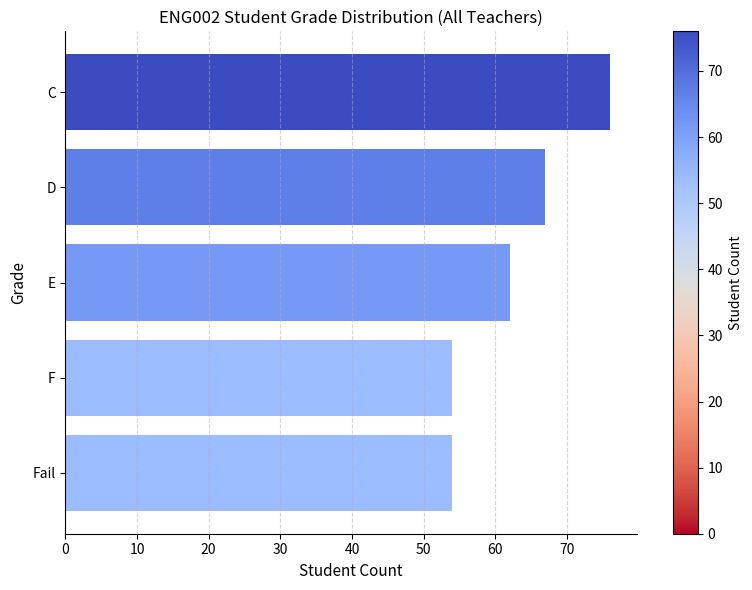

Reading bottom to top, list all the values displayed in this chart.

Fail=54	F=54	E=62	D=67	C=76